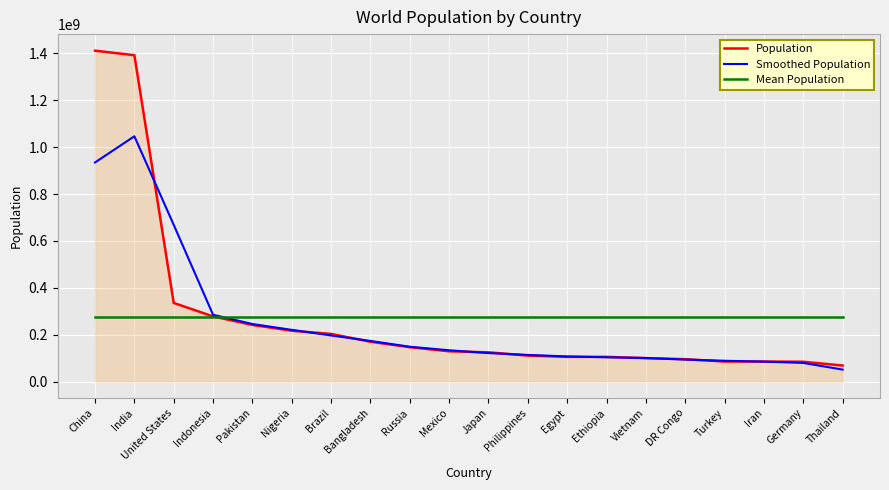

What is the greatest value displayed?

1411750000.0